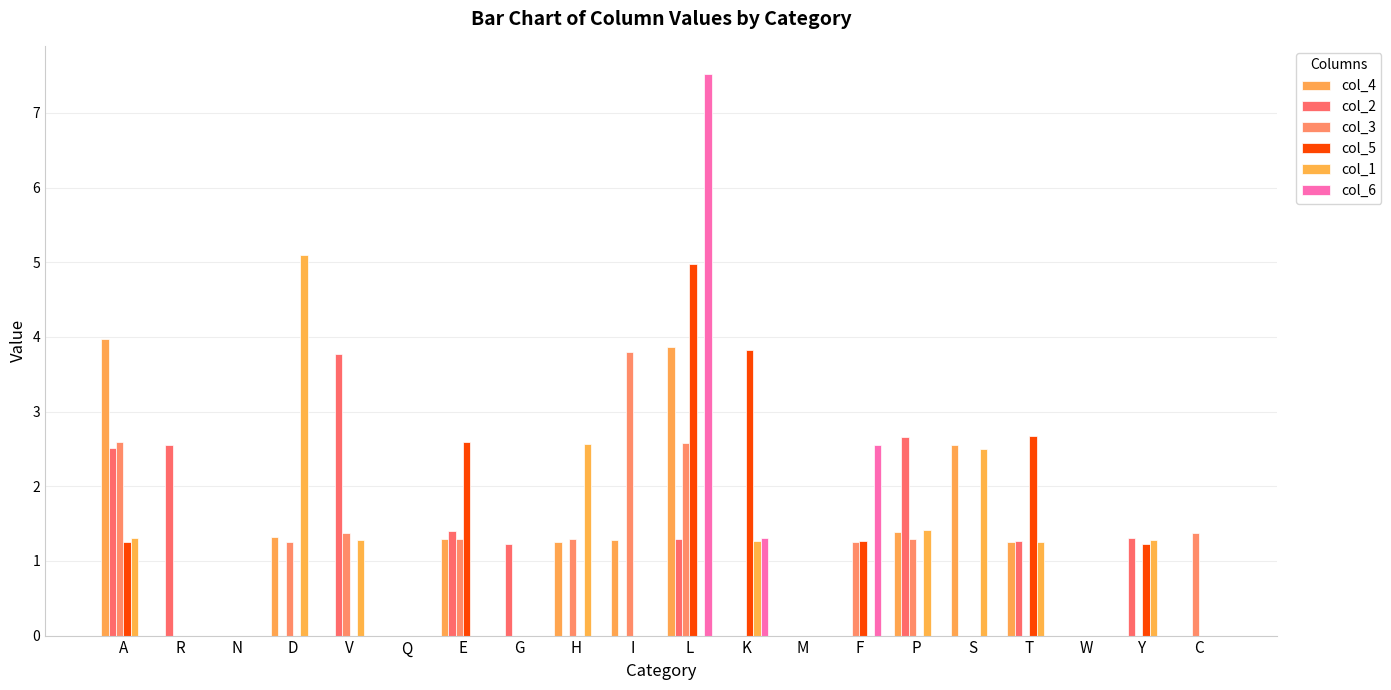

Reading left to right, what are all the values shown in this chart?

col_4: 4.0	0.0	0.0	1.3	0.0	0.0	1.3	0.0	1.3	1.3	3.9	0.0	0.0	0.0	1.4	2.6	1.3	0.0	0.0	0.0
col_2: 2.5	2.6	0.0	0.0	3.8	0.0	1.4	1.2	0.0	0.0	1.3	0.0	0.0	0.0	2.7	0.0	1.3	0.0	1.3	0.0
col_3: 2.6	0.0	0.0	1.3	1.4	0.0	1.3	0.0	1.3	3.8	2.6	0.0	0.0	1.3	1.3	0.0	0.0	0.0	0.0	1.4
col_5: 1.3	0.0	0.0	0.0	0.0	0.0	2.6	0.0	0.0	0.0	5.0	3.8	0.0	1.3	0.0	0.0	2.7	0.0	1.2	0.0
col_1: 1.3	0.0	0.0	5.1	1.3	0.0	0.0	0.0	2.6	0.0	0.0	1.3	0.0	0.0	1.4	2.5	1.2	0.0	1.3	0.0
col_6: 0.0	0.0	0.0	0.0	0.0	0.0	0.0	0.0	0.0	0.0	7.5	1.3	0.0	2.5	0.0	0.0	0.0	0.0	0.0	0.0